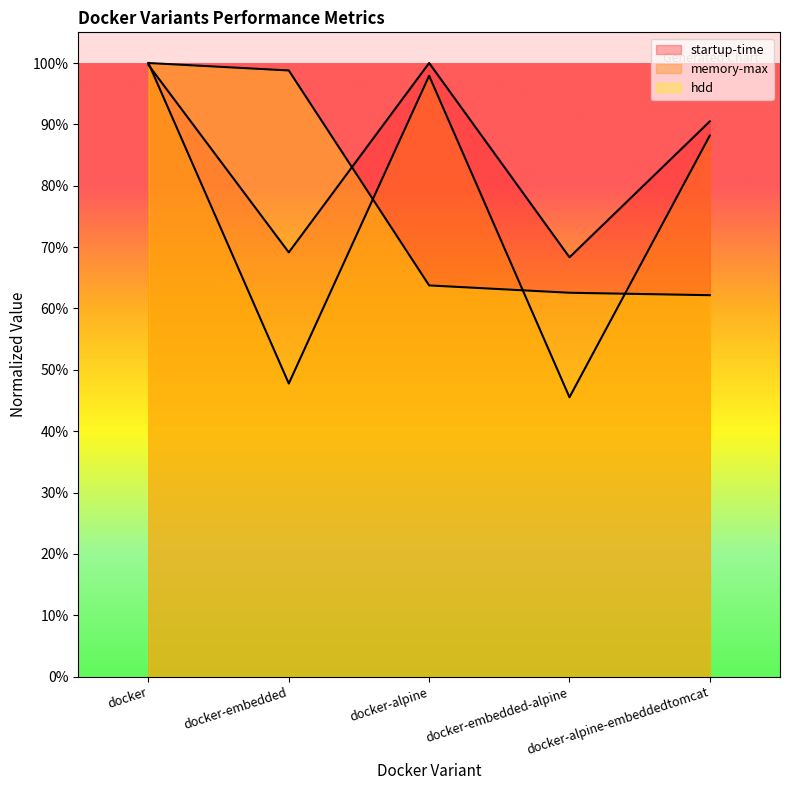

Read the hdd value at docker-embedded-alpine.

0.6